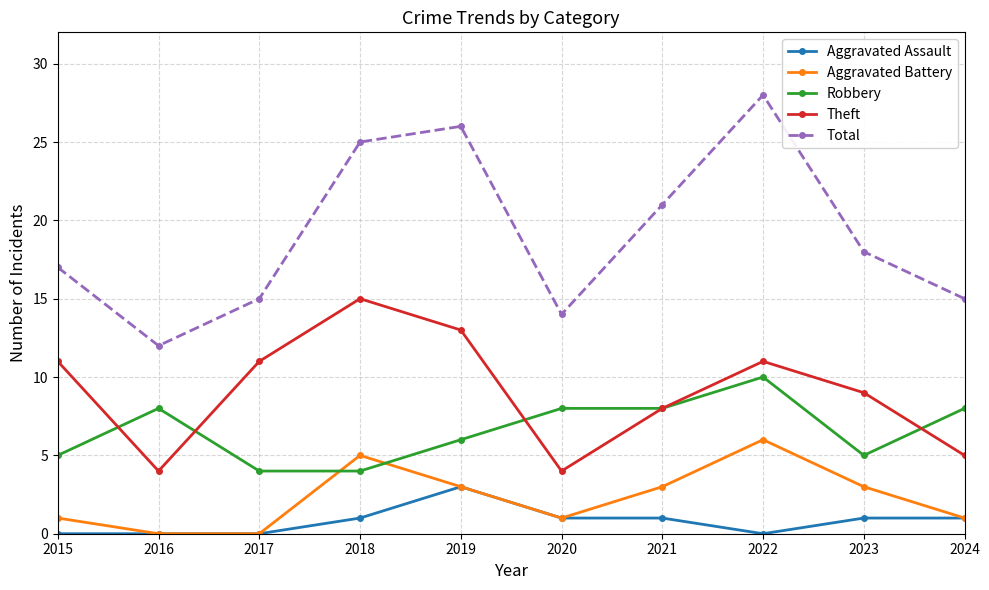

What is the maximum value shown in the chart?

28